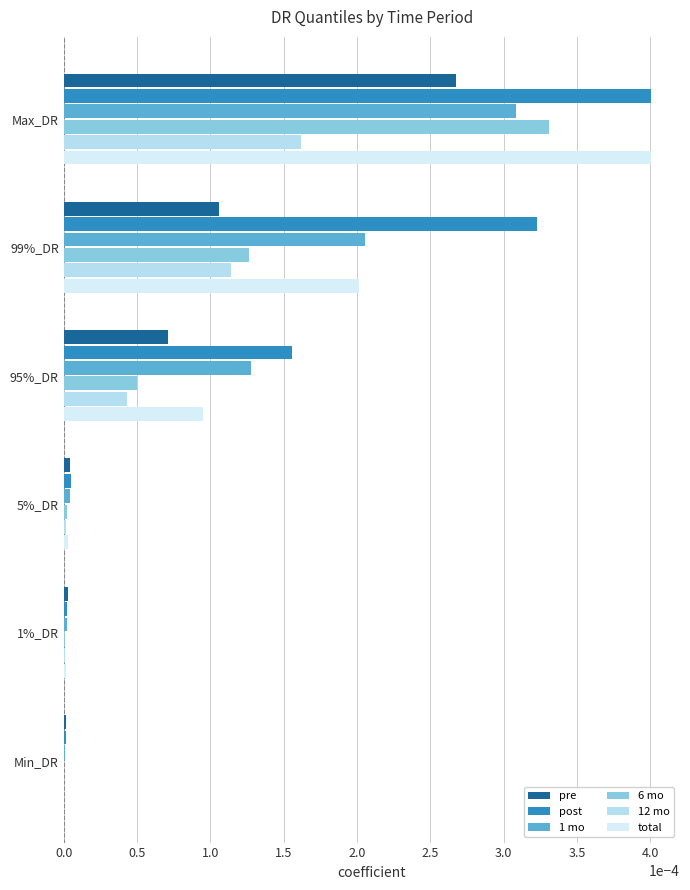

How many series are shown in this chart?

6